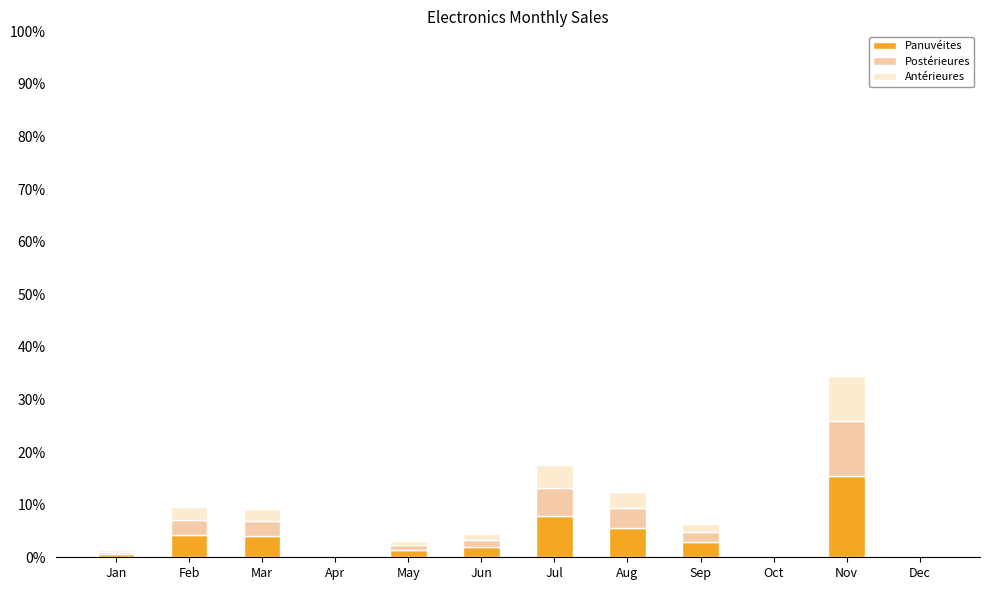

How many distinct data groups are displayed?

3